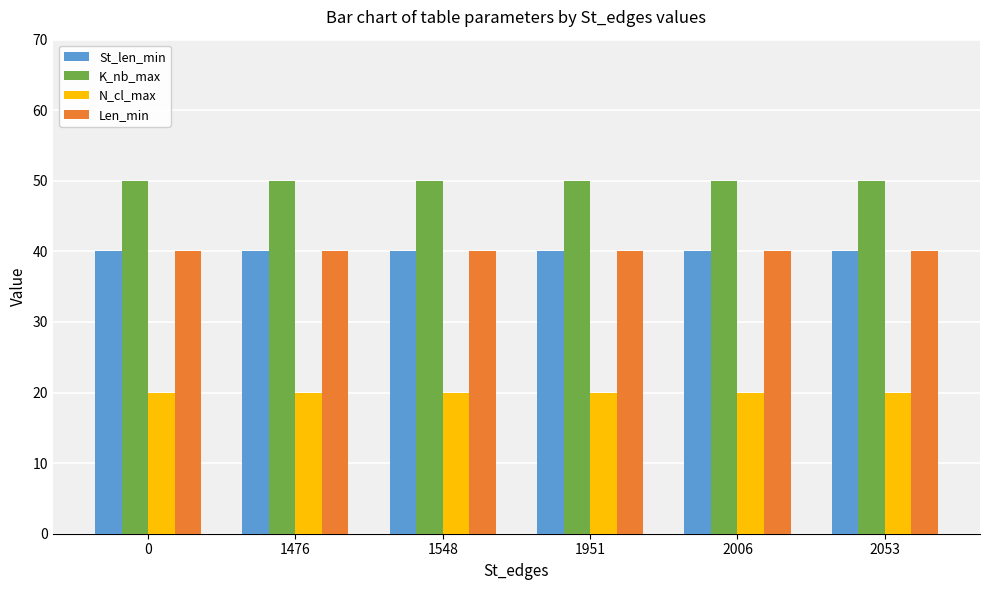

What is the value of the Len_min bar at the 5th from the left?

40